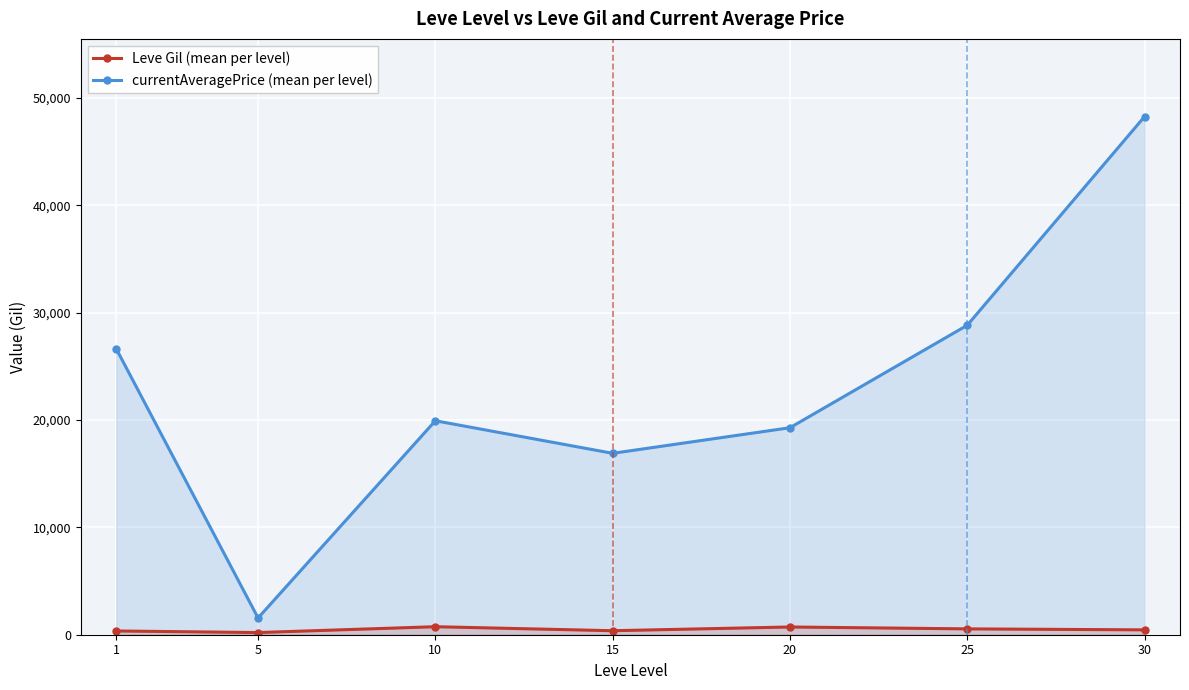

Reading right to left, list all the values displayed in this chart.

currentAveragePrice: 48250.0	28819.5	19277.5	16893.7	19925.0	1558.8	26633.3
Leve Gil: 452.5	545.0	720.0	373.3	746.7	201.7	349.8